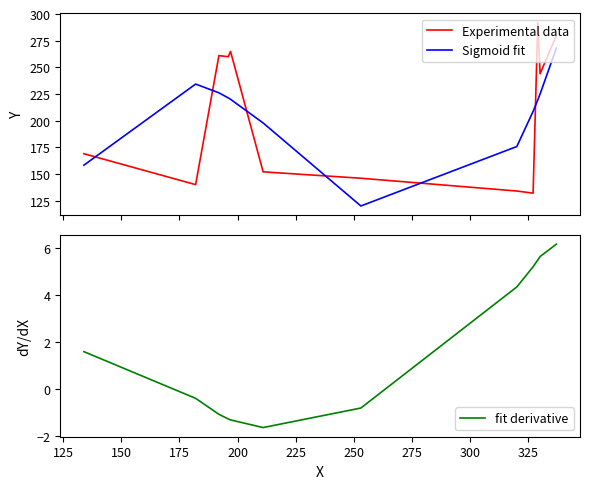

How many series are shown in this chart?

3